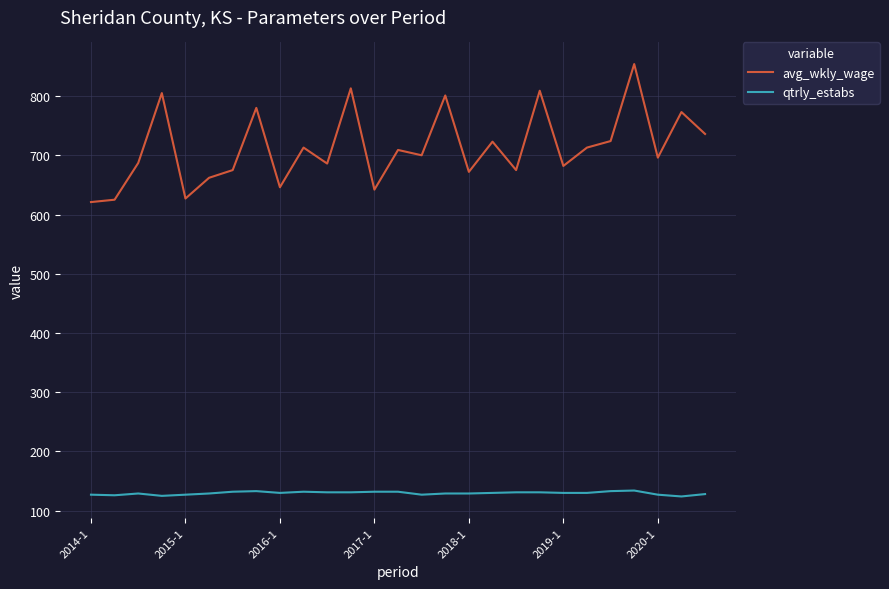

Which series has the widest spread of values?

avg_wkly_wage